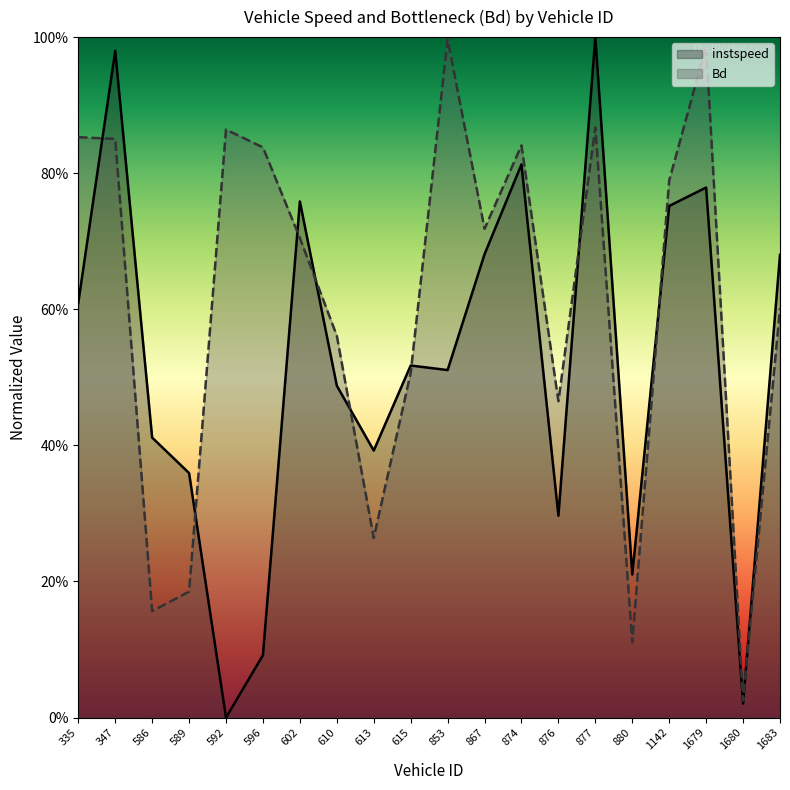

What is the value of the instspeed point at the 11th from the left?

0.5